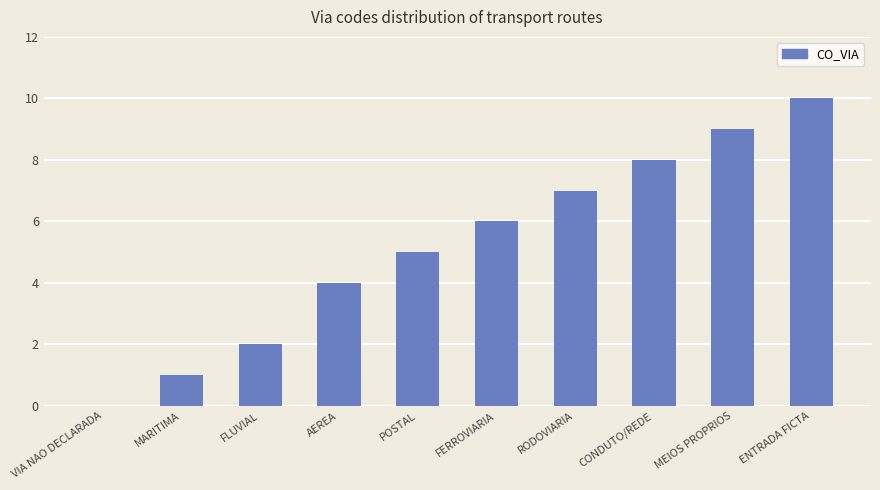

The chart shows a value of 17 at ENTRADA FICTA. True or false?

False